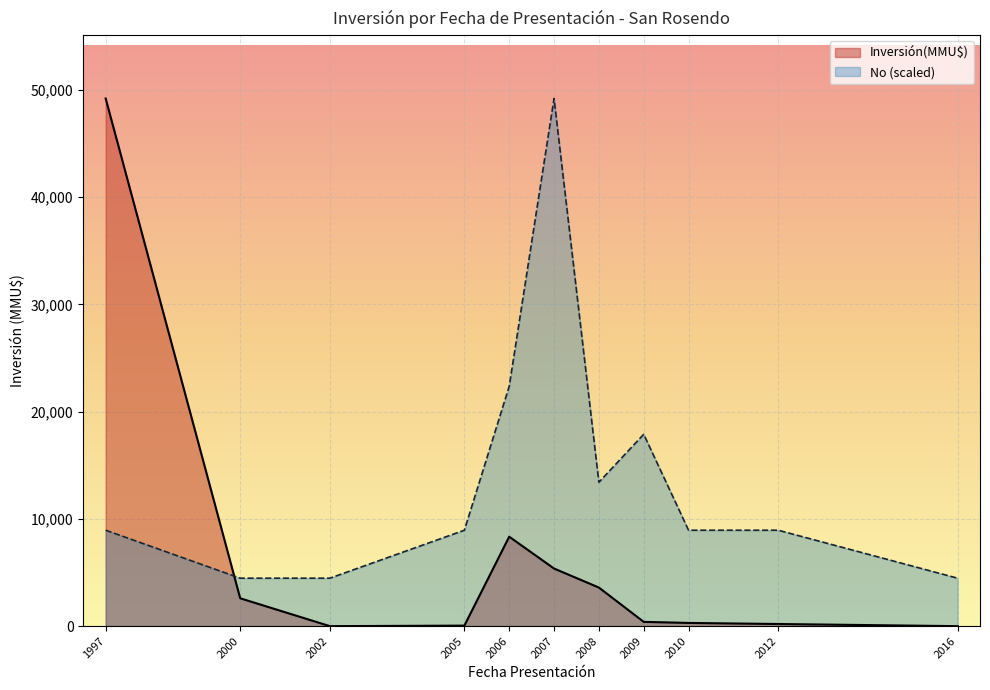

How many points are higher than both their immediate neighbors (excluding endpoints)?

1